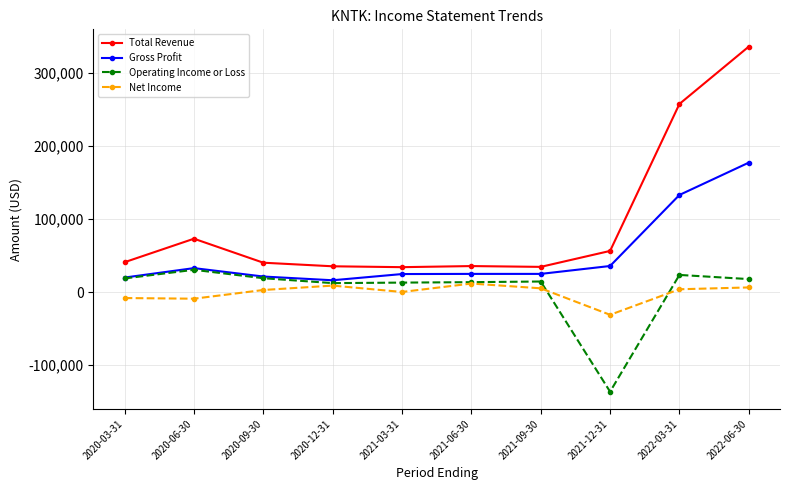

What is the total value across all series at 2021-12-31?

-75100